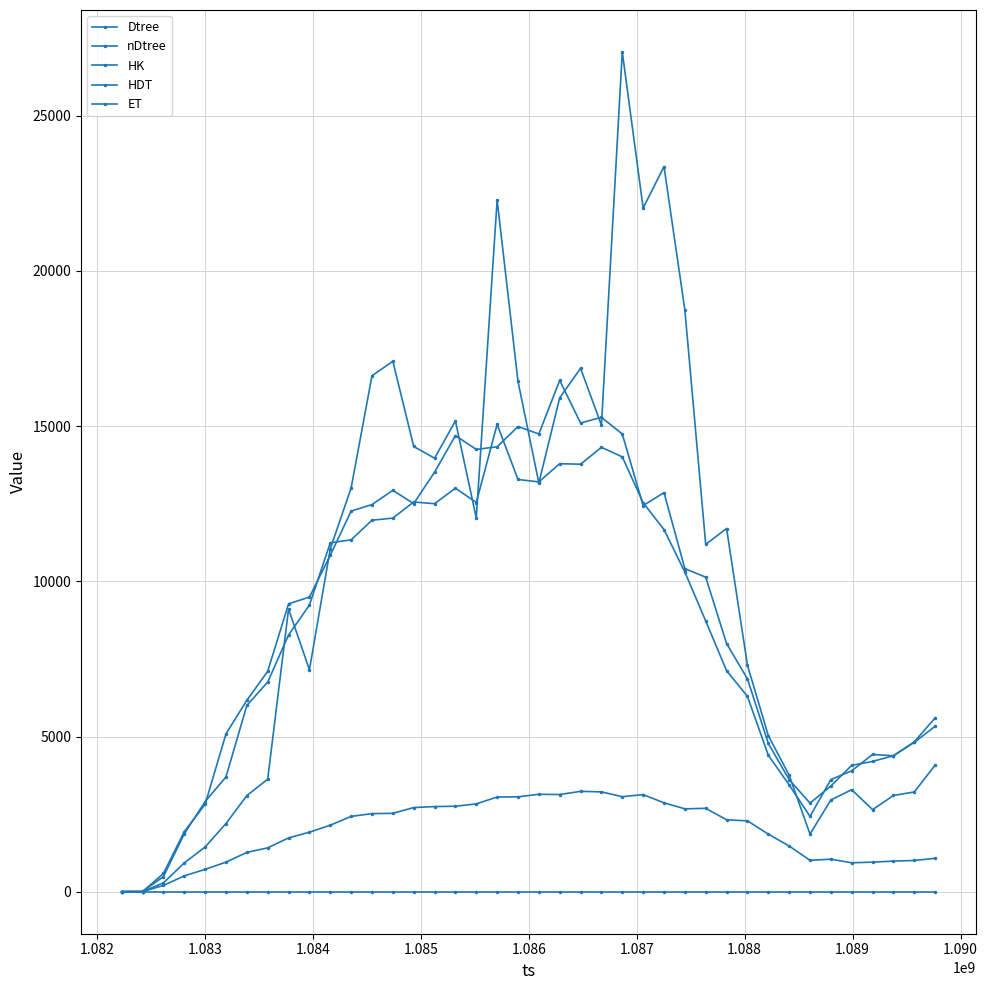

How many lines are shown in the chart?

5